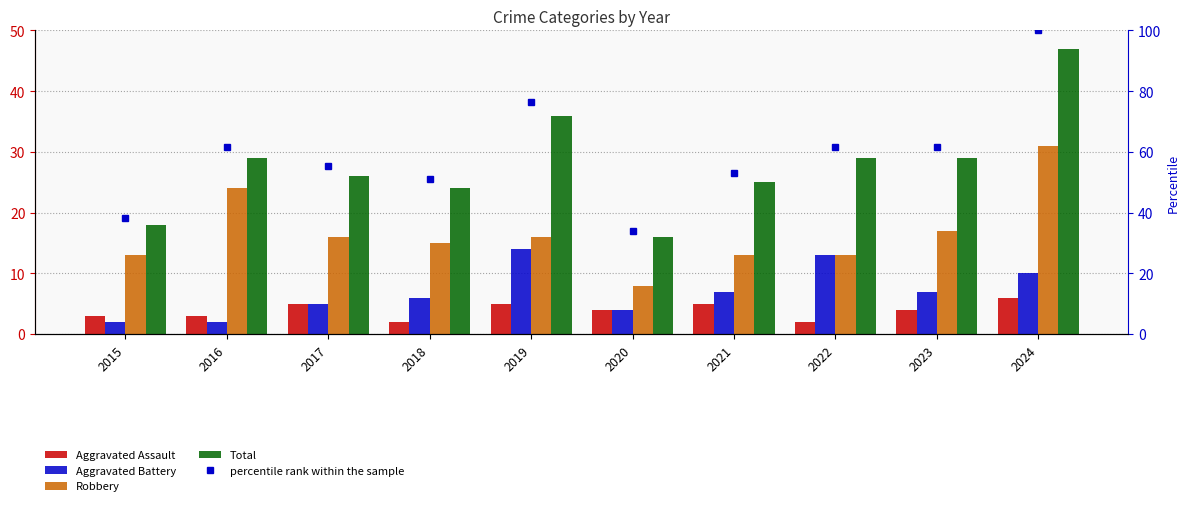

Reading left to right, extract all data points from this chart.

Aggravated Assault: 2015=3.0	2016=3.0	2017=5.0	2018=2.0	2019=5.0	2020=4.0	2021=5.0	2022=2.0	2023=4.0	2024=6.0
Aggravated Battery: 2015=2.0	2016=2.0	2017=5.0	2018=6.0	2019=14.0	2020=4.0	2021=7.0	2022=13.0	2023=7.0	2024=10.0
Robbery: 2015=13.0	2016=24.0	2017=16.0	2018=15.0	2019=16.0	2020=8.0	2021=13.0	2022=13.0	2023=17.0	2024=31.0
Total: 2015=18.0	2016=29.0	2017=26.0	2018=24.0	2019=36.0	2020=16.0	2021=25.0	2022=29.0	2023=29.0	2024=47.0
percentile rank within the sample: 2015=38.3	2016=61.7	2017=55.3	2018=51.1	2019=76.6	2020=34.0	2021=53.2	2022=61.7	2023=61.7	2024=100.0